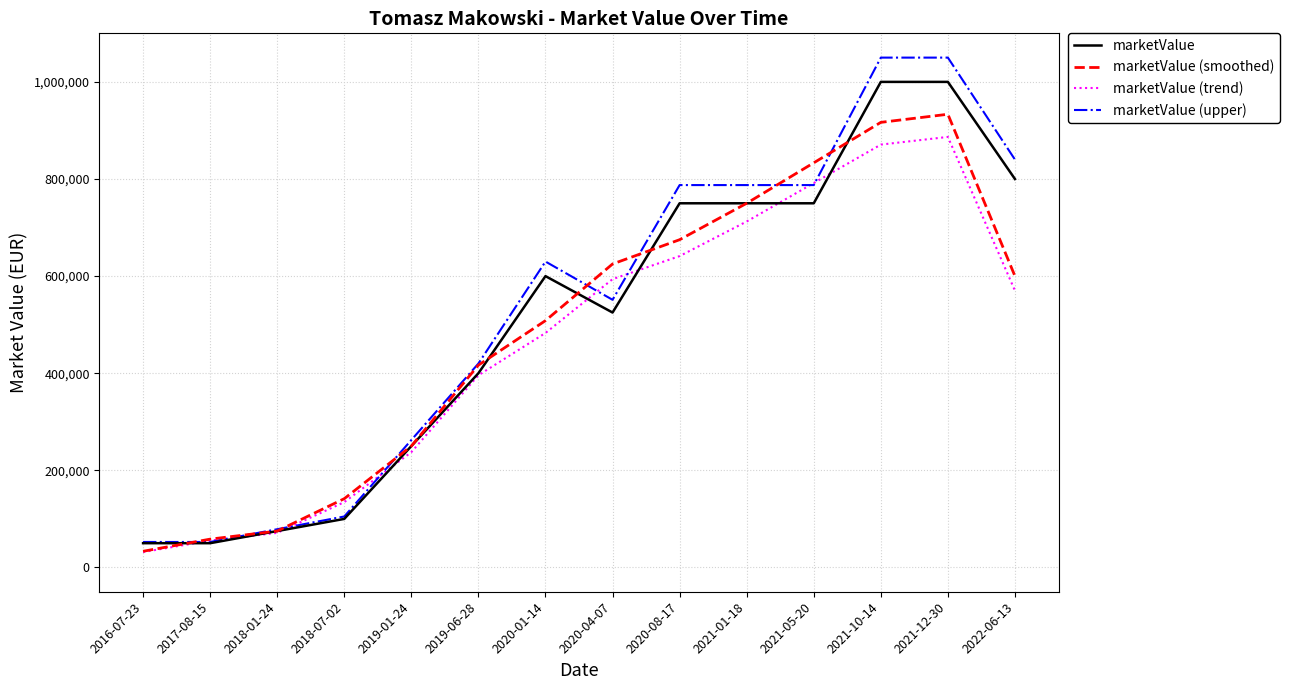

Is the value of marketValue (trend) at 2022-06-13 greater than the value of marketValue (upper) at 2021-05-20?

No